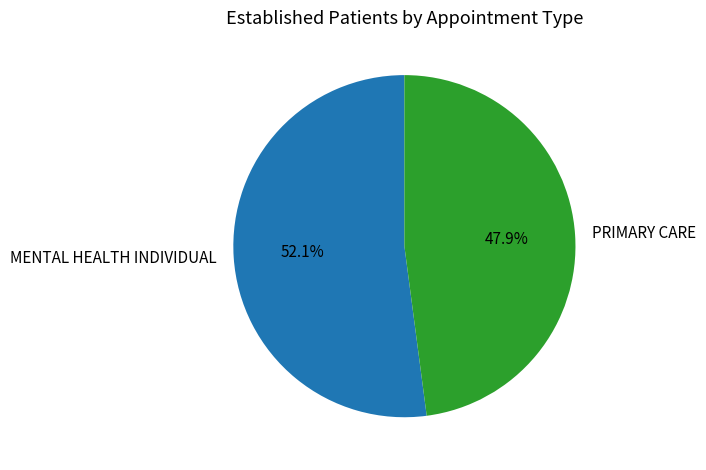

What is the ratio of the value at PRIMARY CARE to the value at MENTAL HEALTH INDIVIDUAL?

0.9